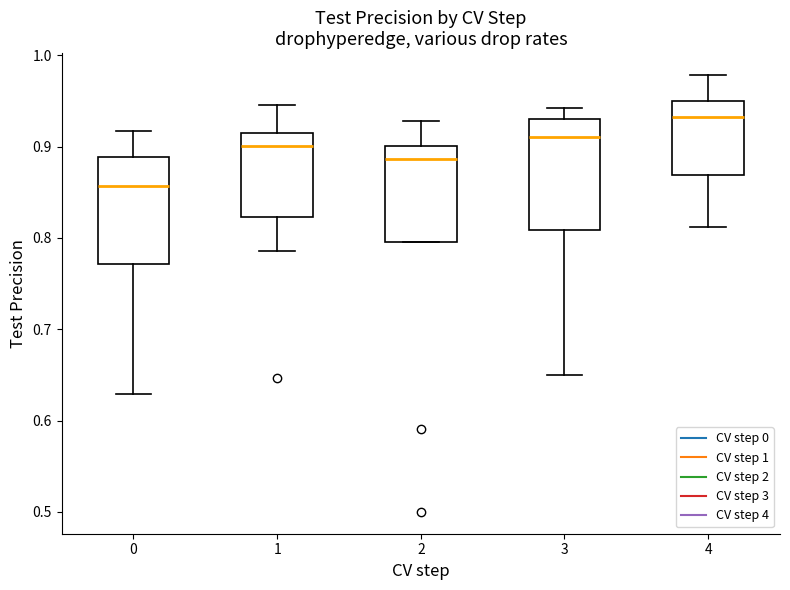

Reading left to right, read every box against the y-axis: the position of its median line, the range the box covers, and the ends of its whiskers. The values are not printed on the chart, so give them approximately, as read against the axis.

0: median 0.86, box 0.77 to 0.89, whiskers 0.63 to 0.92
1: median 0.90, box 0.82 to 0.92, whiskers 0.79 to 0.95
2: median 0.89, box 0.80 to 0.90, whiskers 0.80 to 0.93
3: median 0.91, box 0.81 to 0.93, whiskers 0.65 to 0.94
4: median 0.93, box 0.87 to 0.95, whiskers 0.81 to 0.98